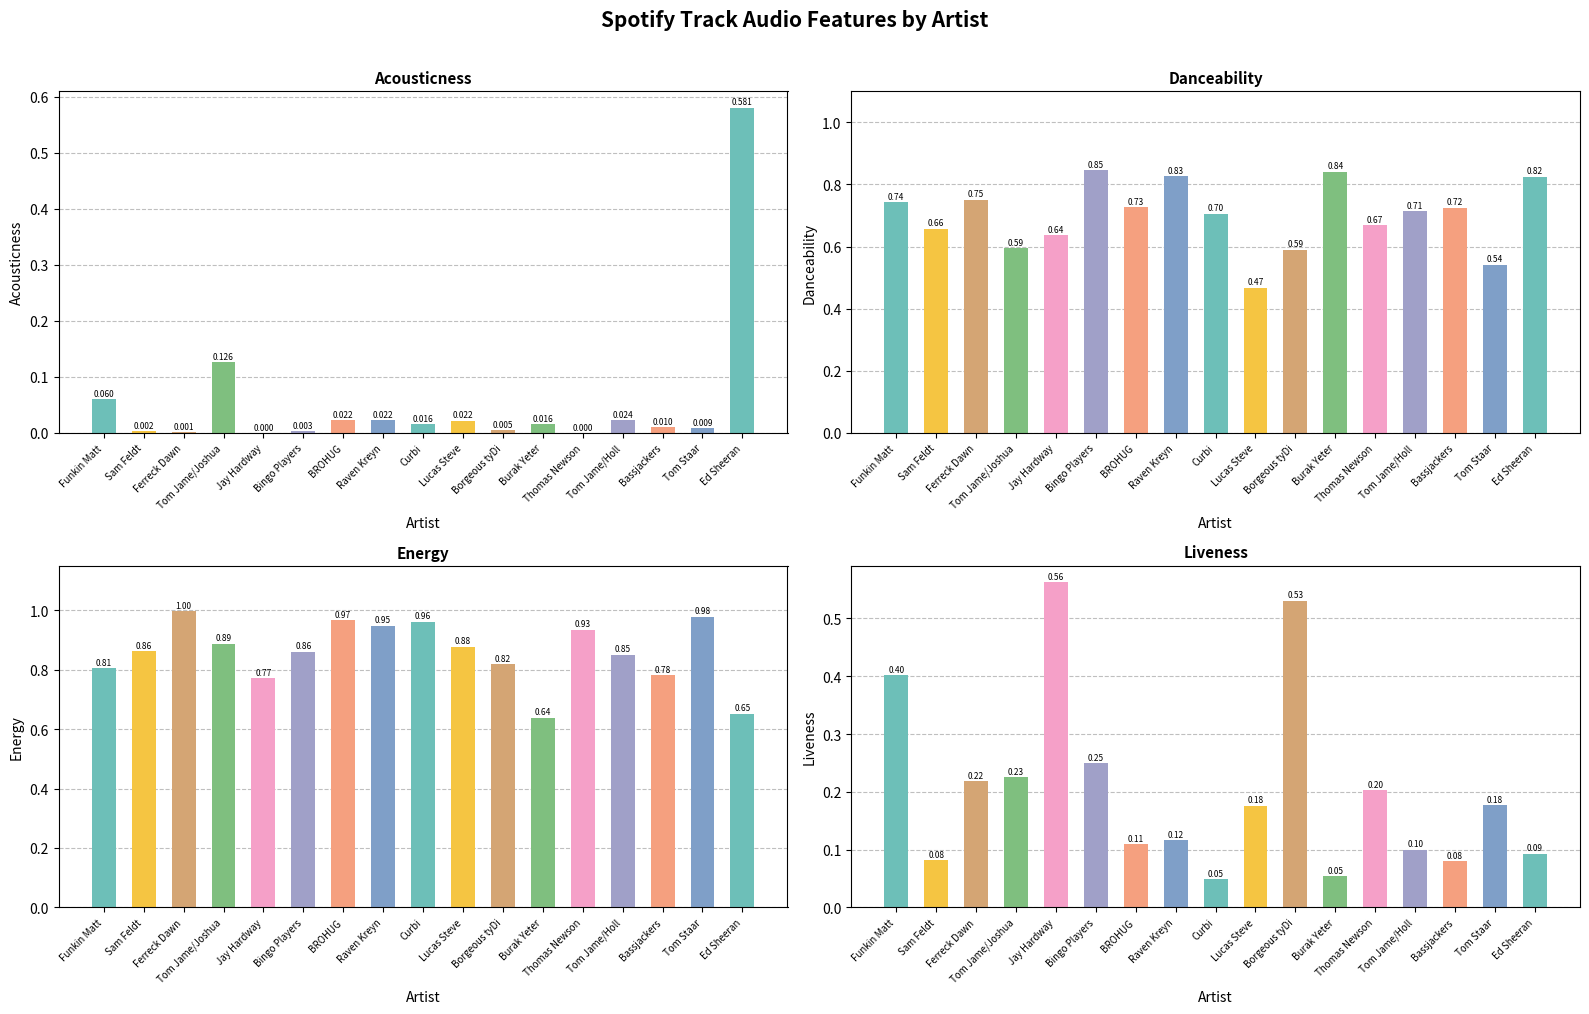

List the series in order of their overall mean, lowest first.

acousticness, liveness, danceability, energy